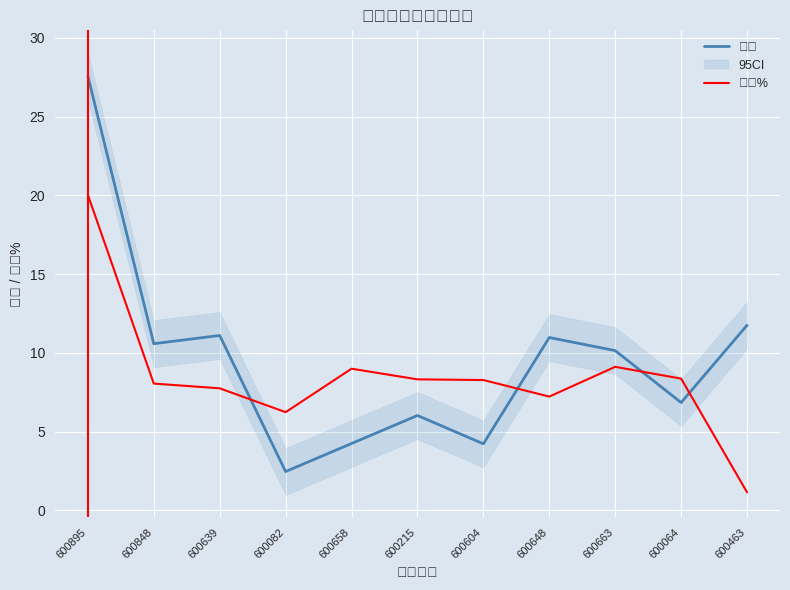

How many values in the 价格 series are below 10?

5